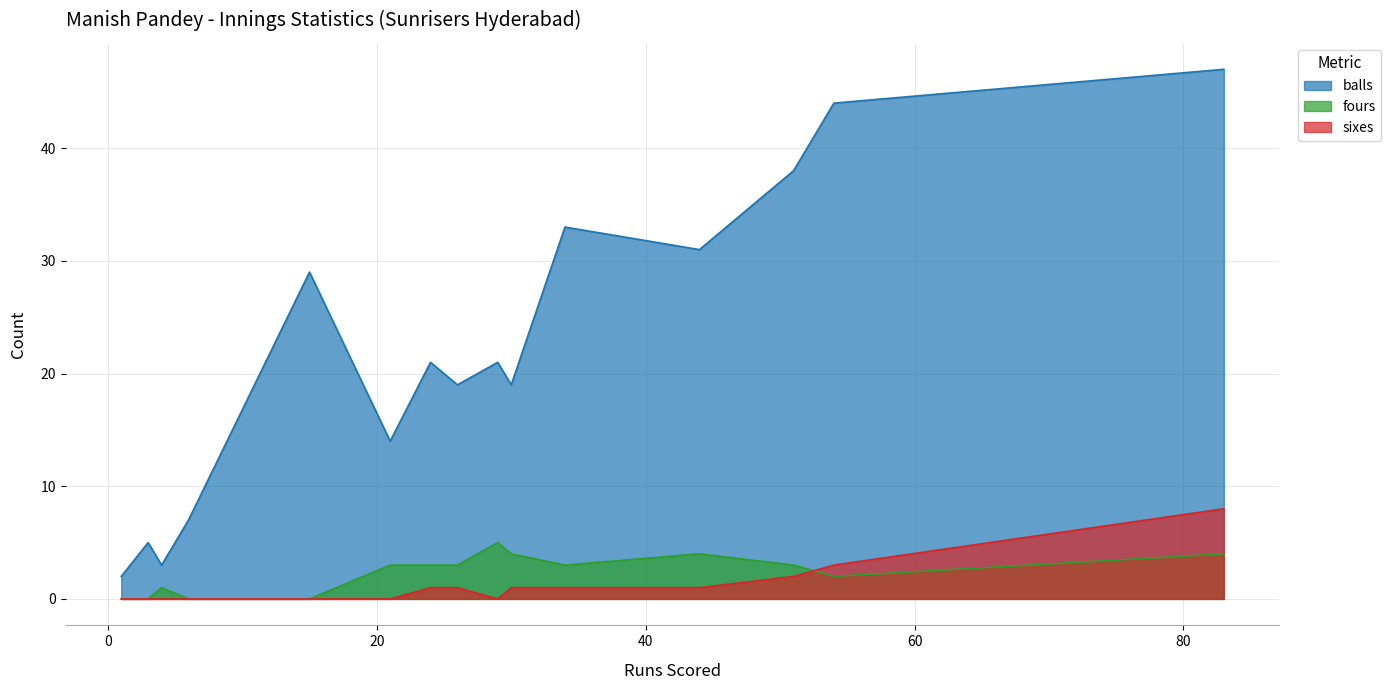

What is the difference between the highest and lowest values at 54?

42